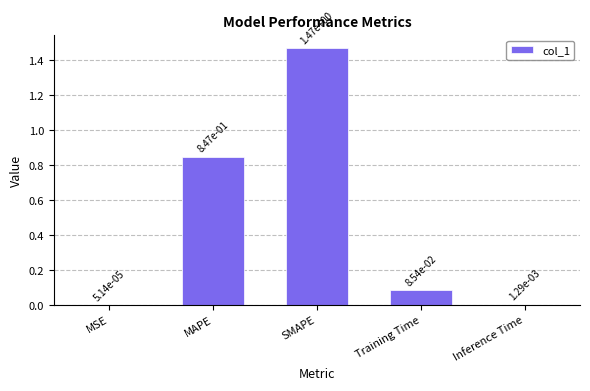

Which label corresponds to the largest value in the chart?

SMAPE